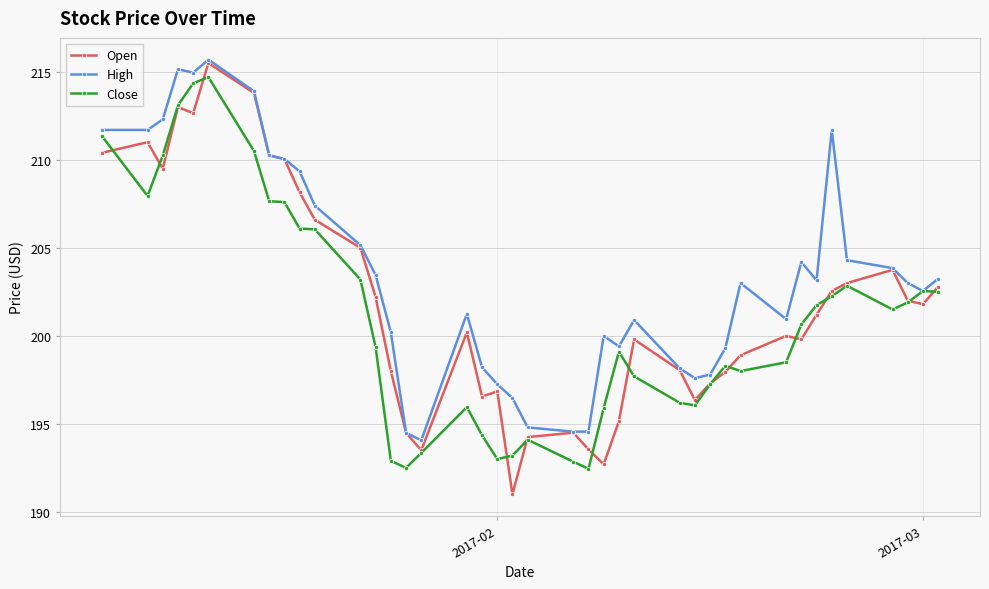

True or false: Close has more than 0 interior local peaks.

True